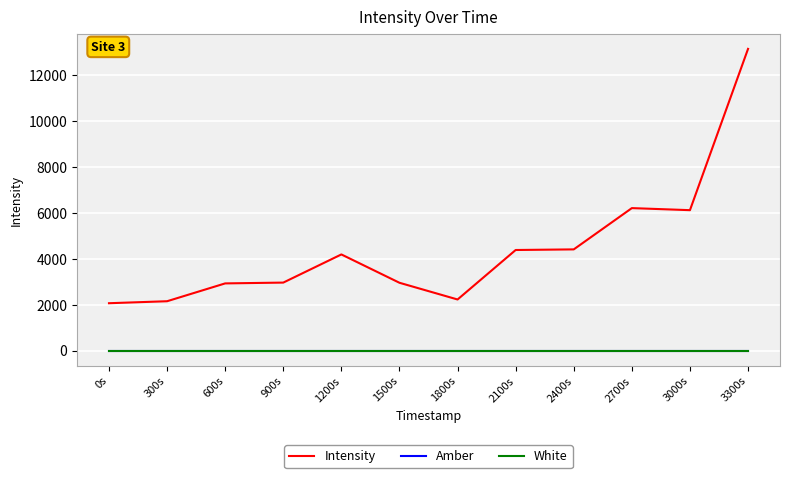

Which series has the largest total across all categories?

Intensity